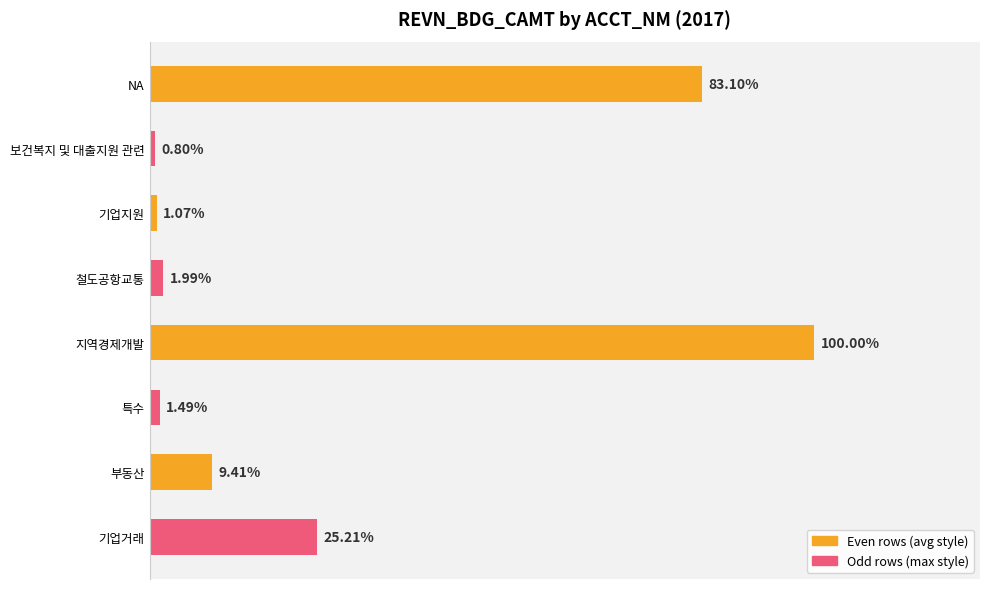

Does the chart contain any negative values?

No